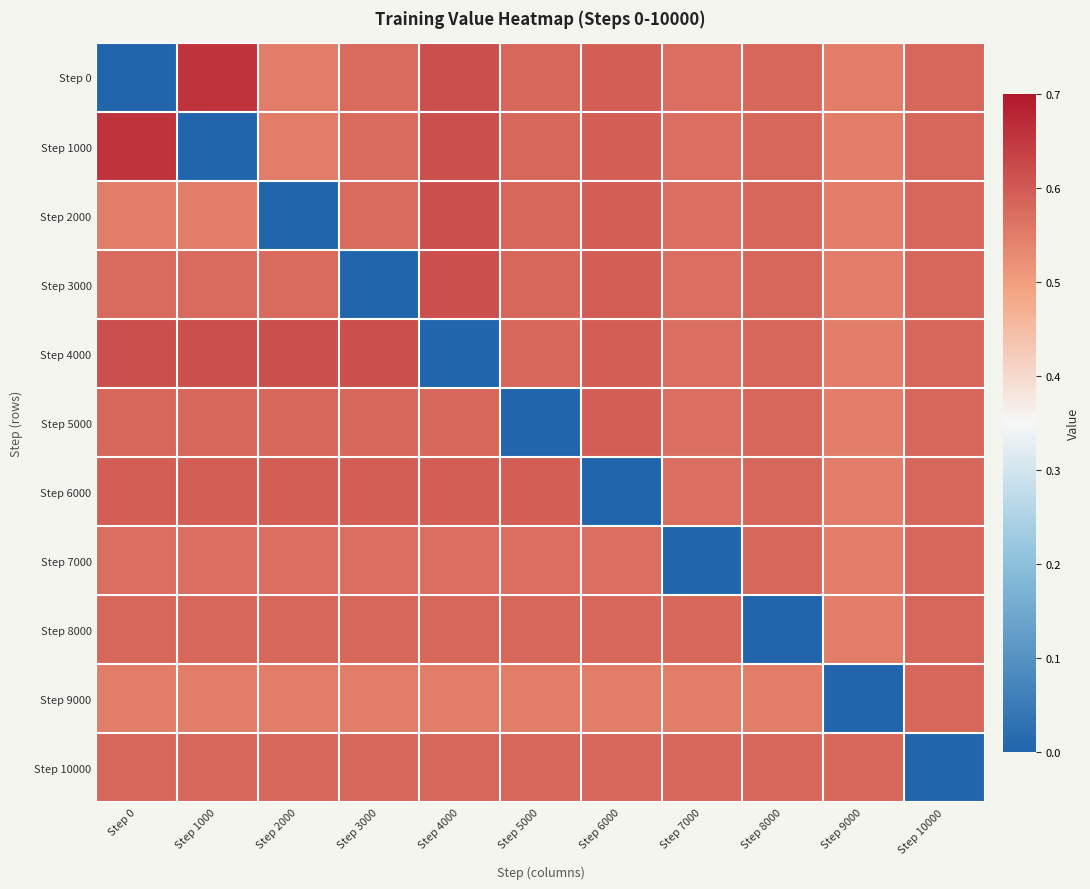

Reading left to right, transcribe all the data shown in this chart.

Step 0: Step 0=0.0	Step 1000=0.7	Step 2000=0.5	Step 3000=0.6	Step 4000=0.6	Step 5000=0.6	Step 6000=0.6	Step 7000=0.6	Step 8000=0.6	Step 9000=0.5	Step 10000=0.6
Step 1000: Step 0=0.7	Step 1000=0.0	Step 2000=0.5	Step 3000=0.6	Step 4000=0.6	Step 5000=0.6	Step 6000=0.6	Step 7000=0.6	Step 8000=0.6	Step 9000=0.5	Step 10000=0.6
Step 2000: Step 0=0.5	Step 1000=0.5	Step 2000=0.0	Step 3000=0.6	Step 4000=0.6	Step 5000=0.6	Step 6000=0.6	Step 7000=0.6	Step 8000=0.6	Step 9000=0.5	Step 10000=0.6
Step 3000: Step 0=0.6	Step 1000=0.6	Step 2000=0.6	Step 3000=0.0	Step 4000=0.6	Step 5000=0.6	Step 6000=0.6	Step 7000=0.6	Step 8000=0.6	Step 9000=0.5	Step 10000=0.6
Step 4000: Step 0=0.6	Step 1000=0.6	Step 2000=0.6	Step 3000=0.6	Step 4000=0.0	Step 5000=0.6	Step 6000=0.6	Step 7000=0.6	Step 8000=0.6	Step 9000=0.5	Step 10000=0.6
Step 5000: Step 0=0.6	Step 1000=0.6	Step 2000=0.6	Step 3000=0.6	Step 4000=0.6	Step 5000=0.0	Step 6000=0.6	Step 7000=0.6	Step 8000=0.6	Step 9000=0.5	Step 10000=0.6
Step 6000: Step 0=0.6	Step 1000=0.6	Step 2000=0.6	Step 3000=0.6	Step 4000=0.6	Step 5000=0.6	Step 6000=0.0	Step 7000=0.6	Step 8000=0.6	Step 9000=0.5	Step 10000=0.6
Step 7000: Step 0=0.6	Step 1000=0.6	Step 2000=0.6	Step 3000=0.6	Step 4000=0.6	Step 5000=0.6	Step 6000=0.6	Step 7000=0.0	Step 8000=0.6	Step 9000=0.5	Step 10000=0.6
Step 8000: Step 0=0.6	Step 1000=0.6	Step 2000=0.6	Step 3000=0.6	Step 4000=0.6	Step 5000=0.6	Step 6000=0.6	Step 7000=0.6	Step 8000=0.0	Step 9000=0.5	Step 10000=0.6
Step 9000: Step 0=0.5	Step 1000=0.5	Step 2000=0.5	Step 3000=0.5	Step 4000=0.5	Step 5000=0.5	Step 6000=0.5	Step 7000=0.5	Step 8000=0.5	Step 9000=0.0	Step 10000=0.6
Step 10000: Step 0=0.6	Step 1000=0.6	Step 2000=0.6	Step 3000=0.6	Step 4000=0.6	Step 5000=0.6	Step 6000=0.6	Step 7000=0.6	Step 8000=0.6	Step 9000=0.6	Step 10000=0.0